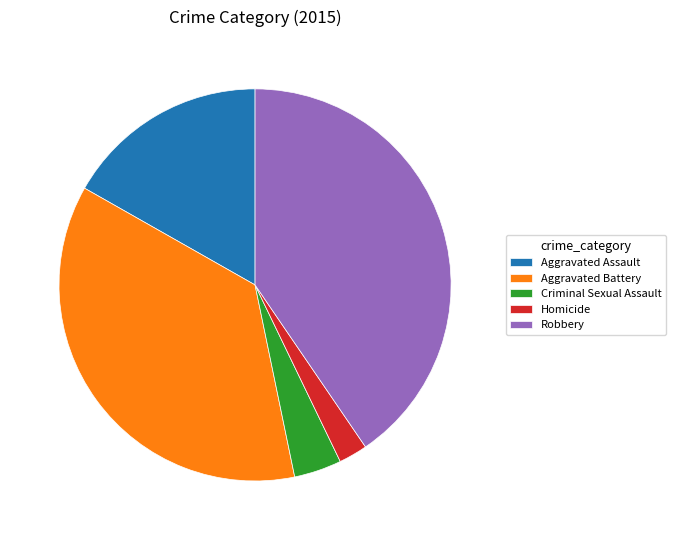

Does any single category account for the majority?

No